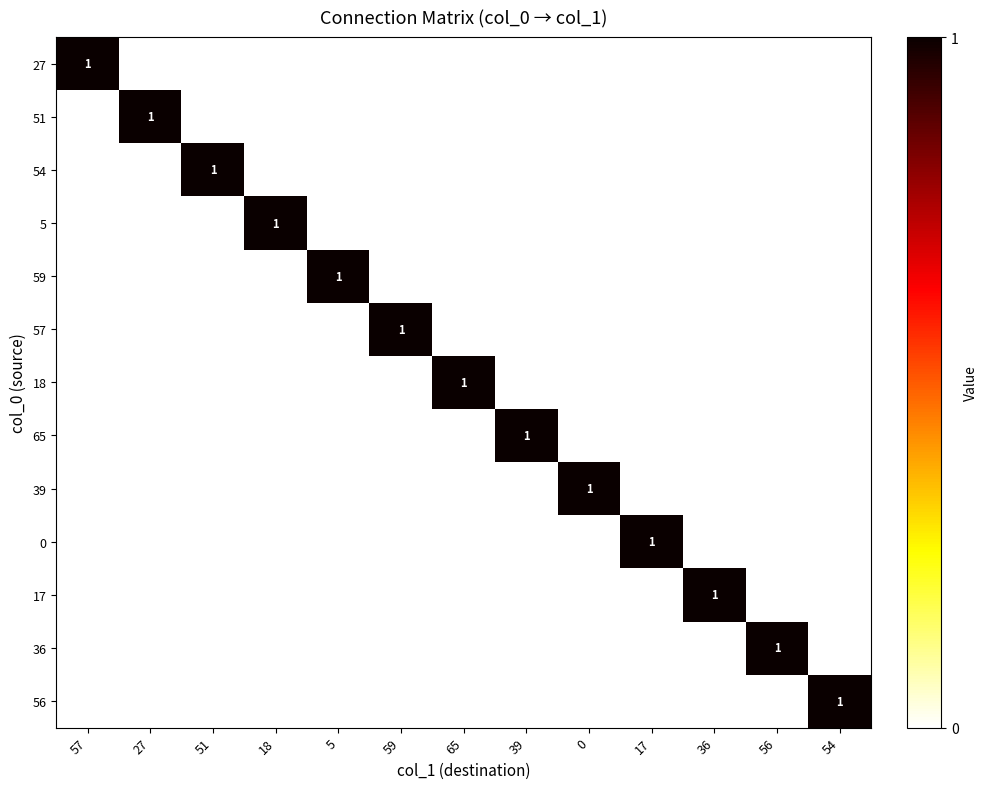

How many data points does each series have?

13